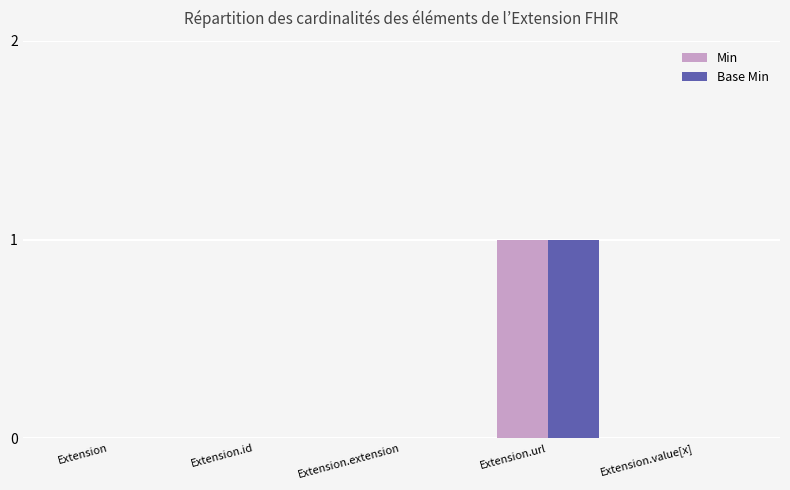

True or false: Min has a value of 2 at Extension.url.

False